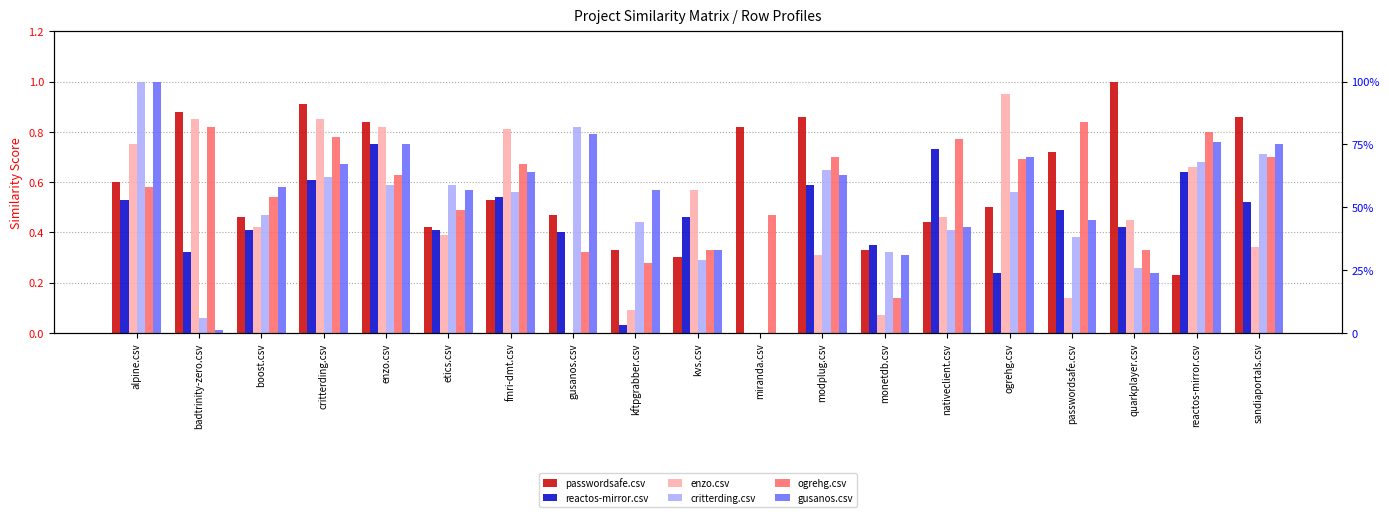

What are all the series names shown in the legend?

passwordsafe.csv, reactos-mirror.csv, enzo.csv, critterding.csv, ogrehg.csv, gusanos.csv